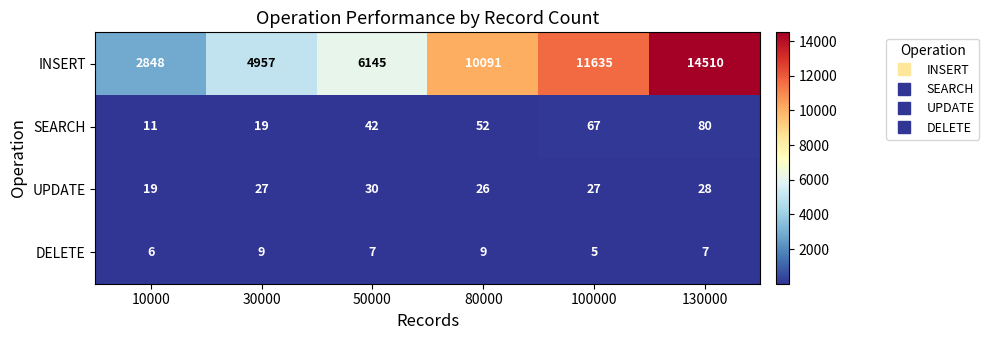

Which series has the largest total across all categories?

INSERT